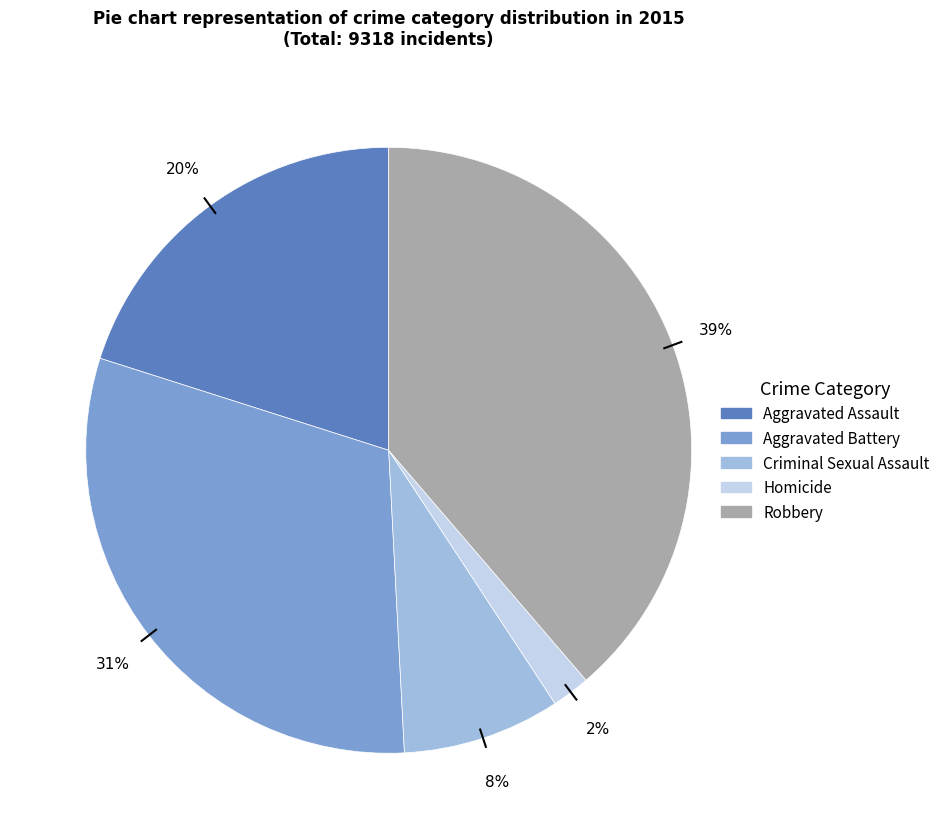

Count the number of slices in the pie.

5